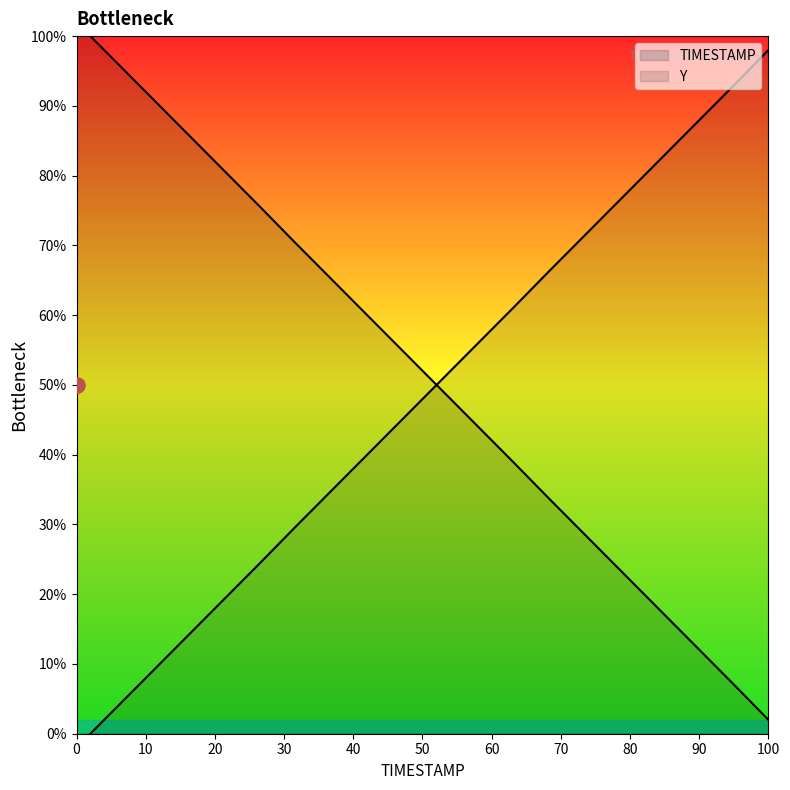

What are all the series names shown in the legend?

TIMESTAMP, Y